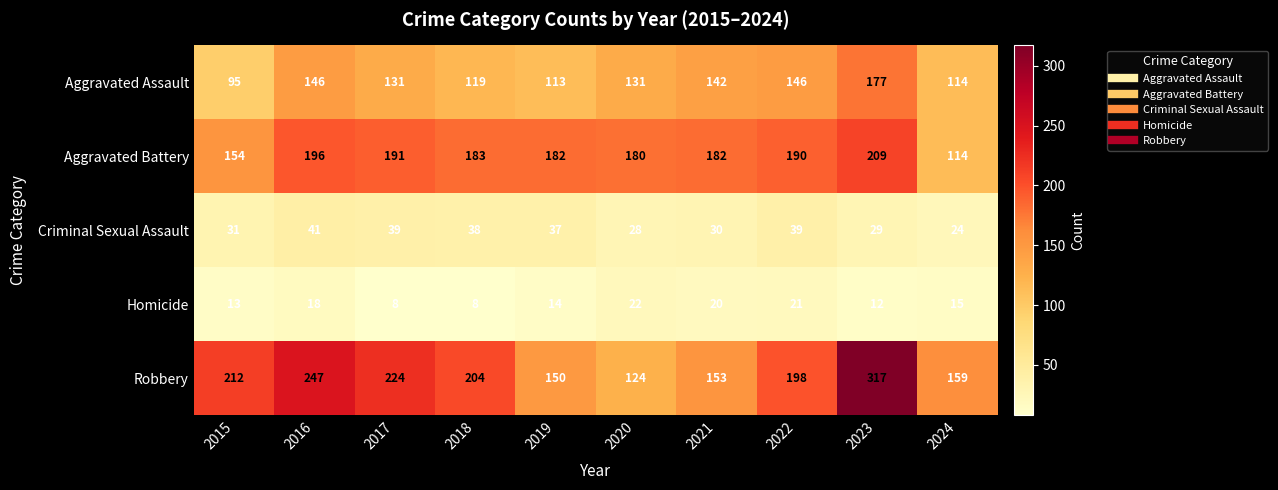

The Homicide series shows 8 at 2018. True or false?

True